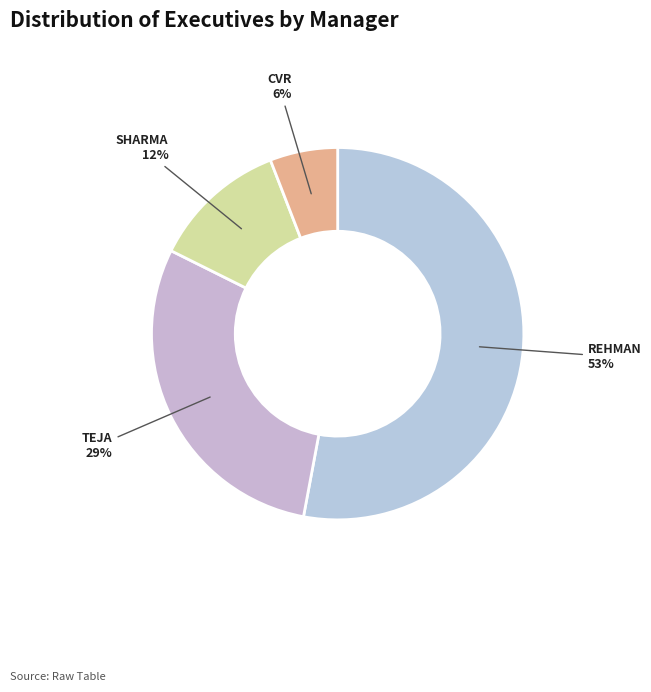

Count the number of slices in the pie.

4